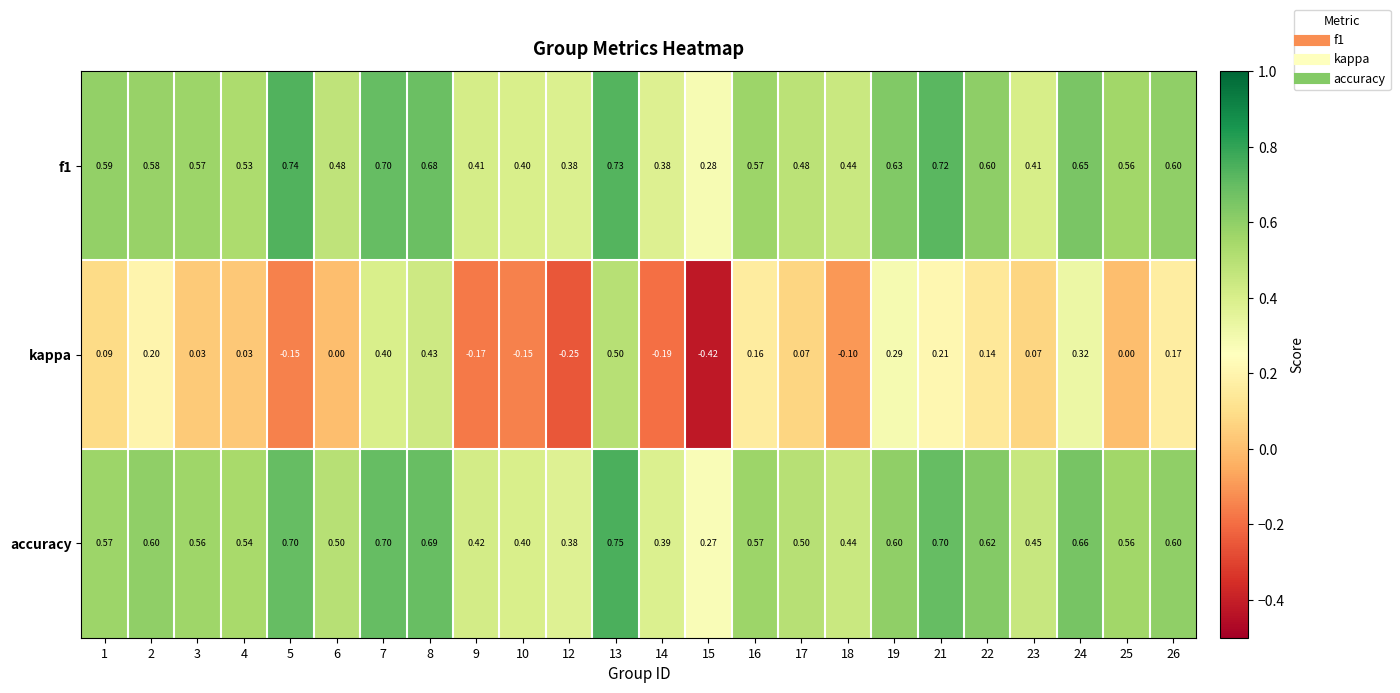

Which series has the largest total across all categories?

accuracy